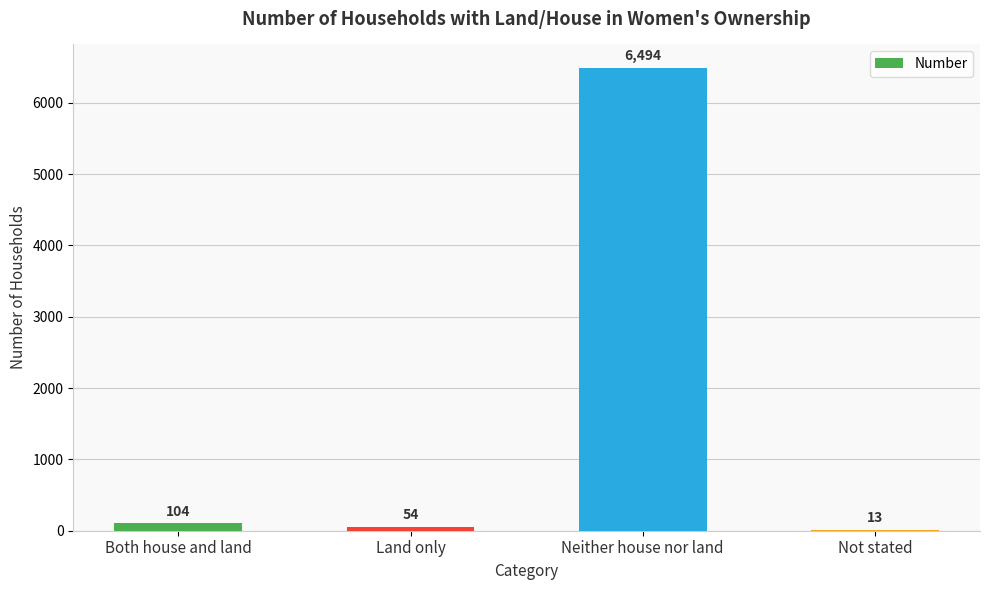

What is the greatest value displayed?

6494